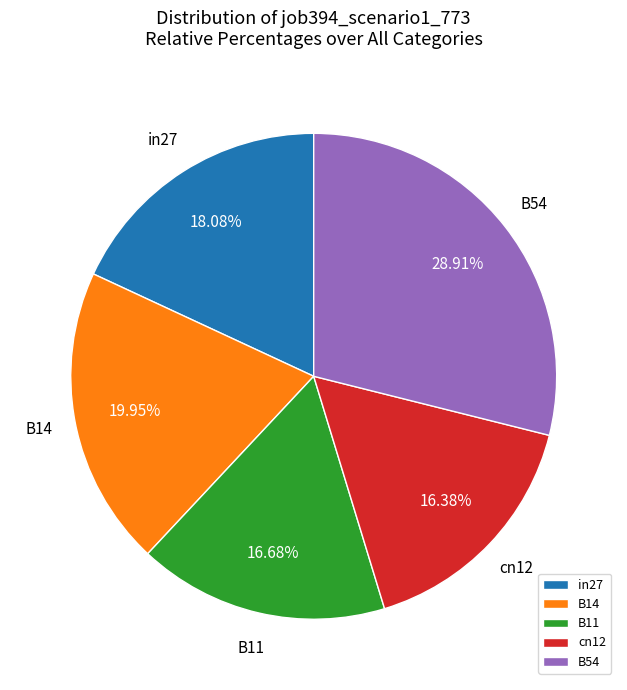

Is there any slice that represents more than half of the pie?

No